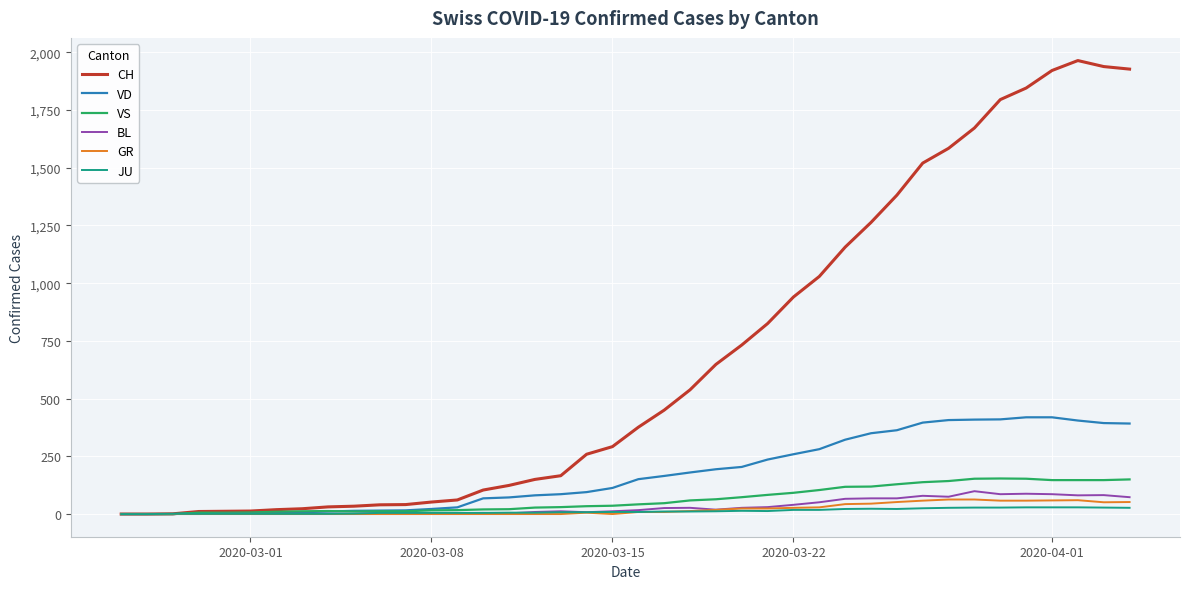

Which series has the largest total across all categories?

CH